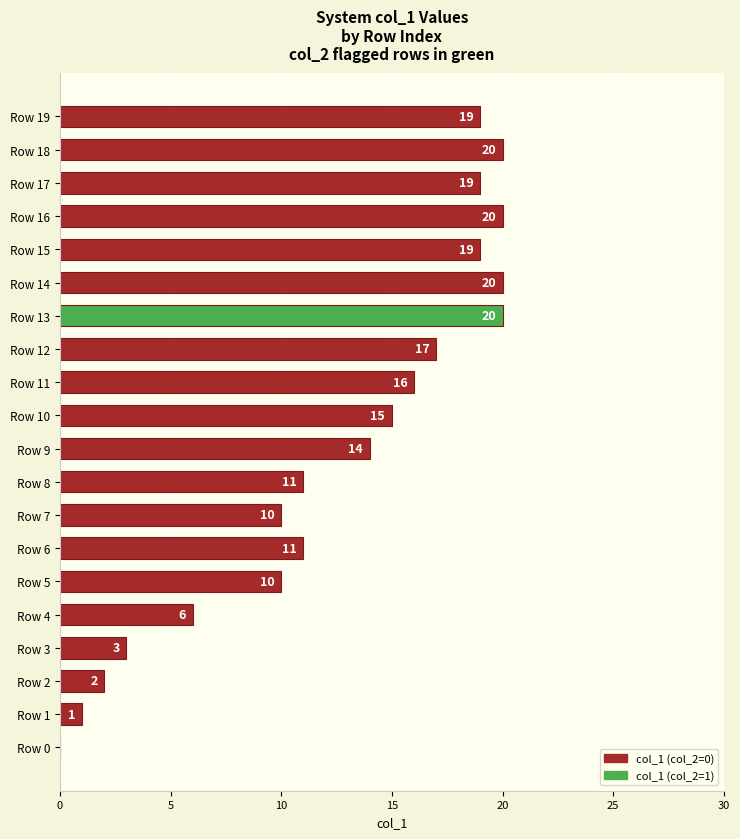

Is it true that the value at Row 4 is 6?

True